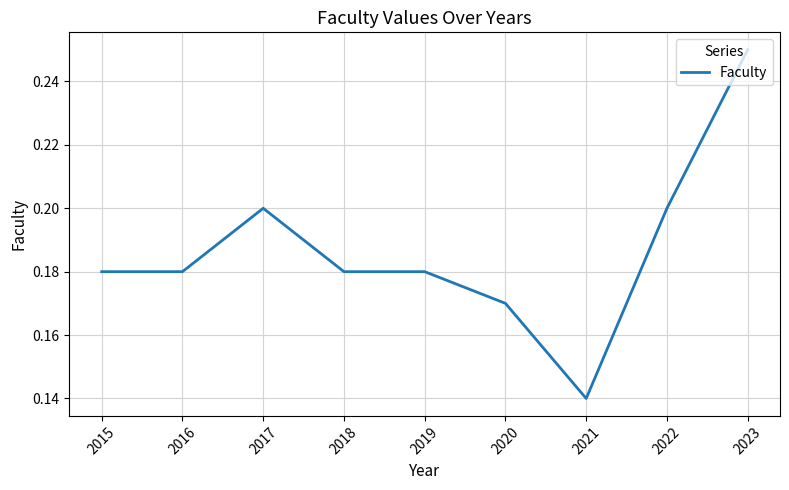

How many lines are shown in the chart?

1